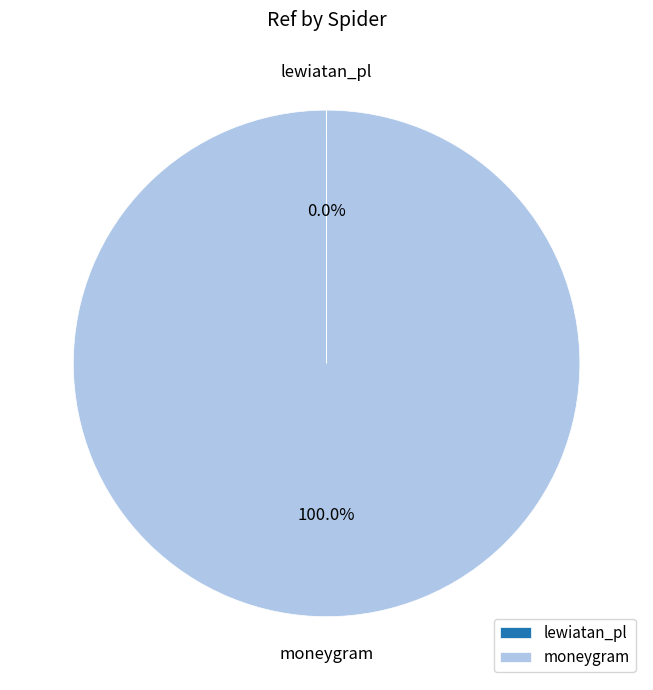

Is moneygram the majority of the pie?

Yes